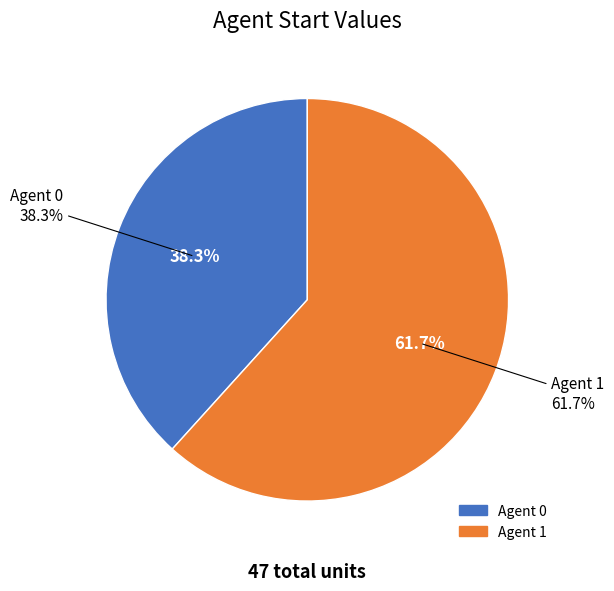

Which category has the biggest portion of the pie?

1